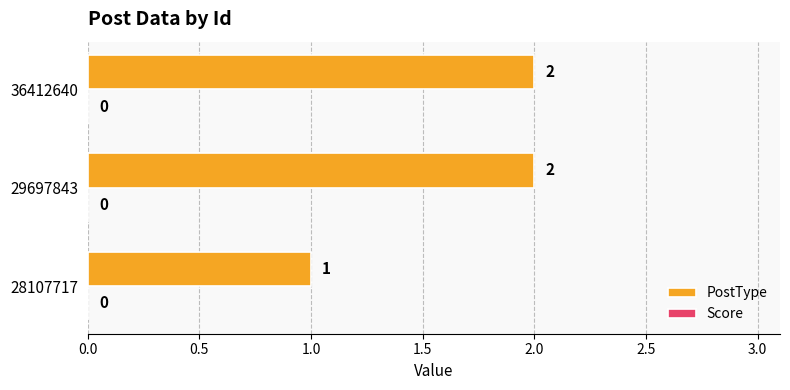

Count the values in the range 1 to 2.

3